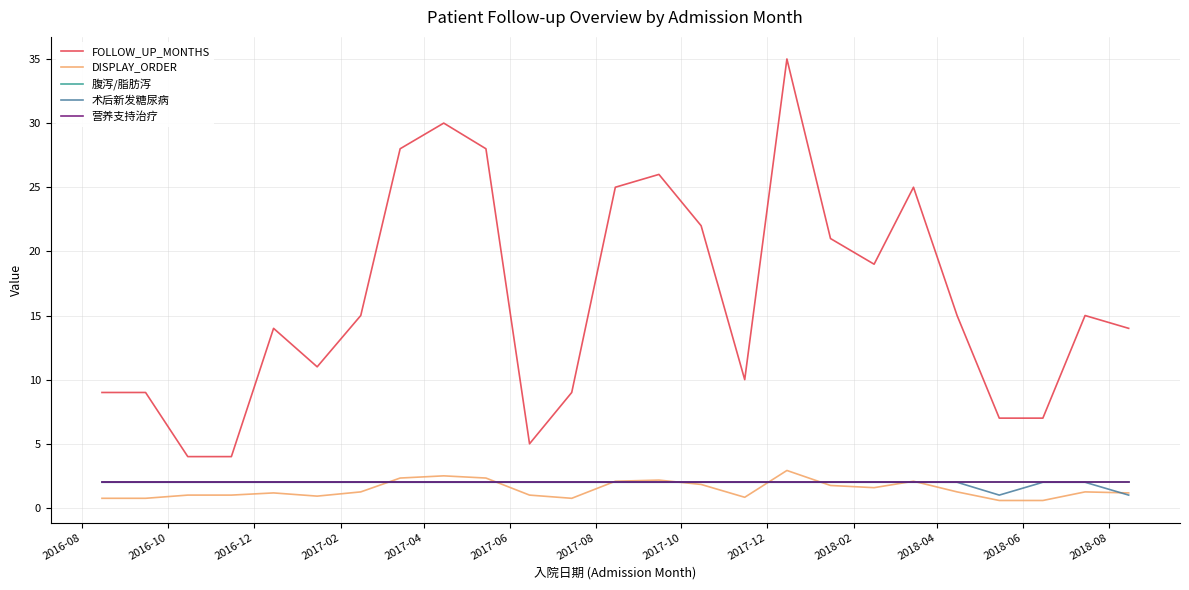

Is this an area chart (filled region under the line)?

No